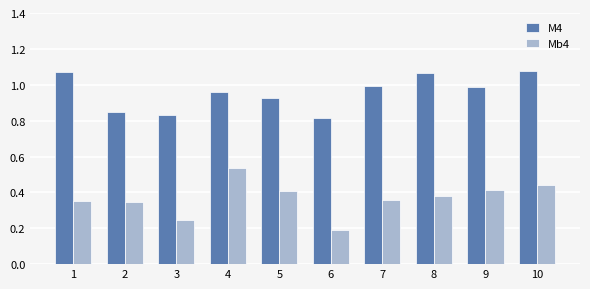

What is the sum of all M4 values?

9.6